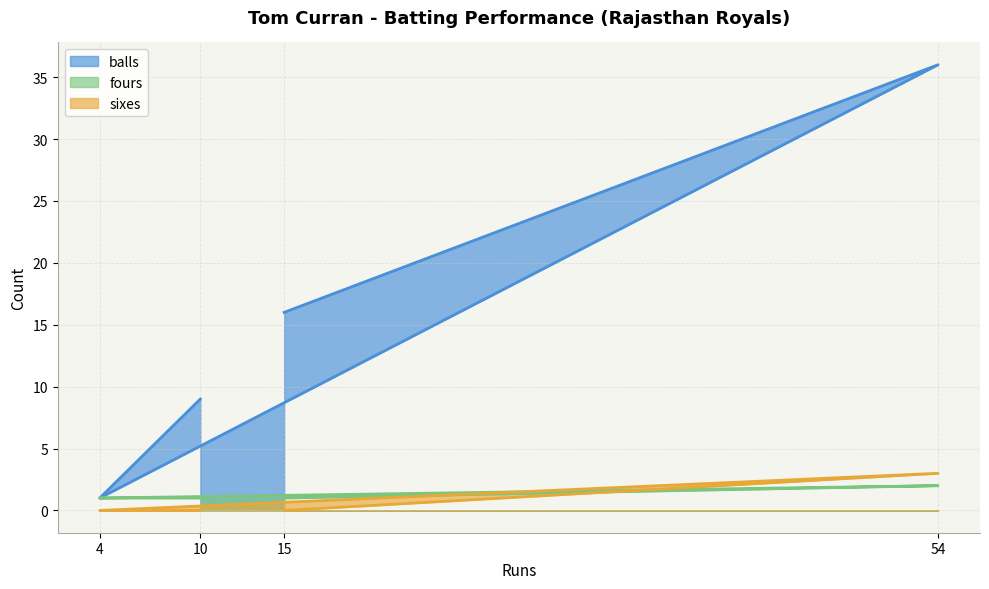

At which category is the sum across all series the highest?

54